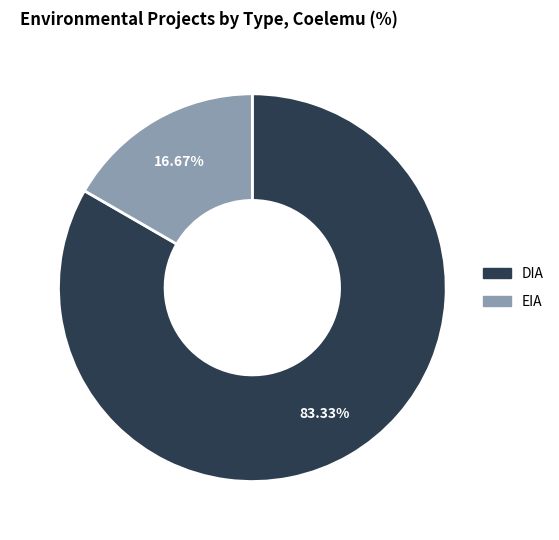

Which category has the smallest portion of the pie?

EIA